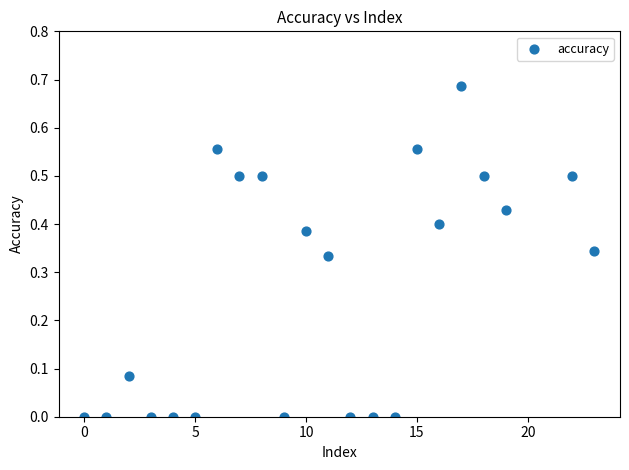

What is the range of X values (max minus min)?

23.0